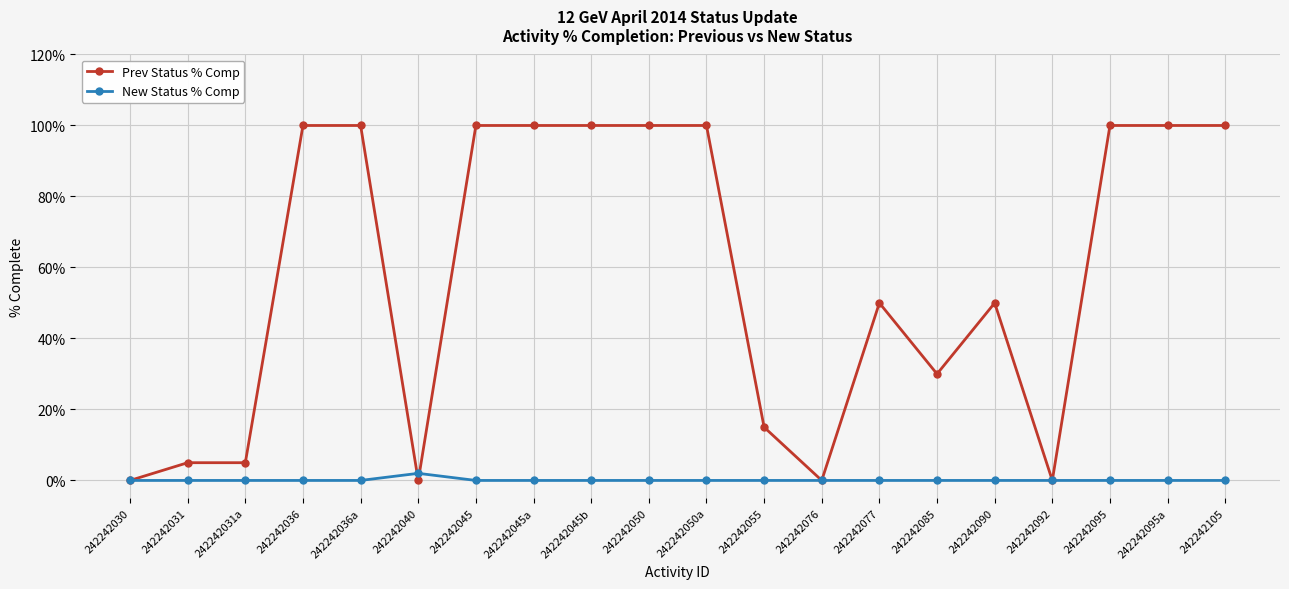

What is the value of the Prev Status % Comp point at the 2nd from the left?

5